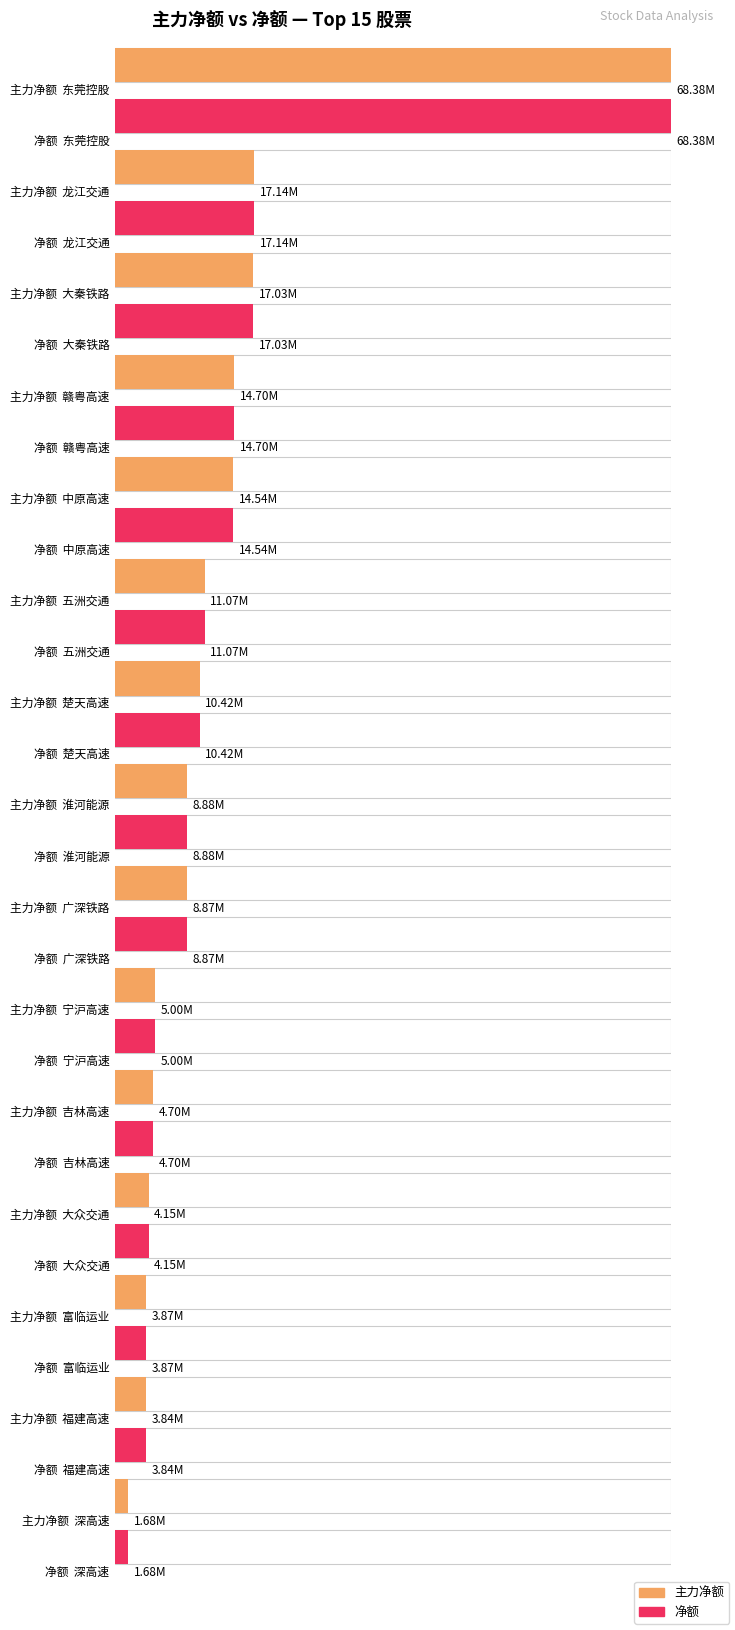

What is the difference between the maximum and second lowest values in the 主力净额 series?

64532908